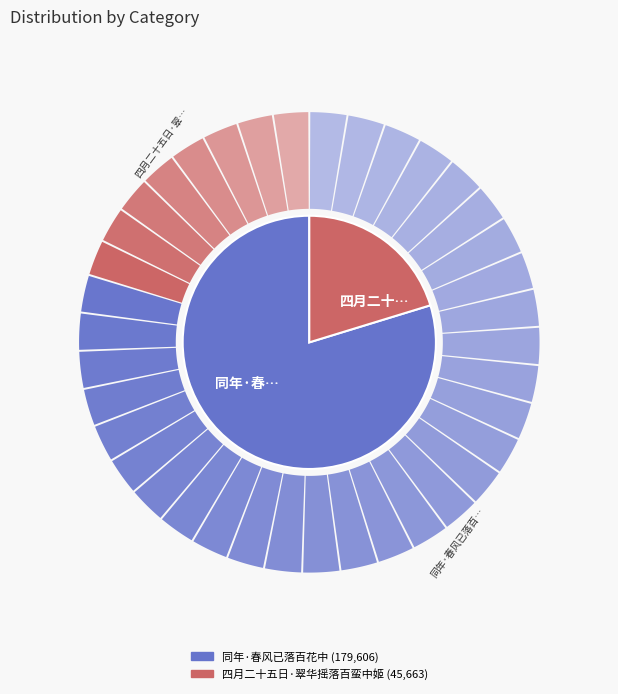

To the nearest percent, what percentage of the pie is 四月二十五日·翠华摇落百蛮中姬?

20%